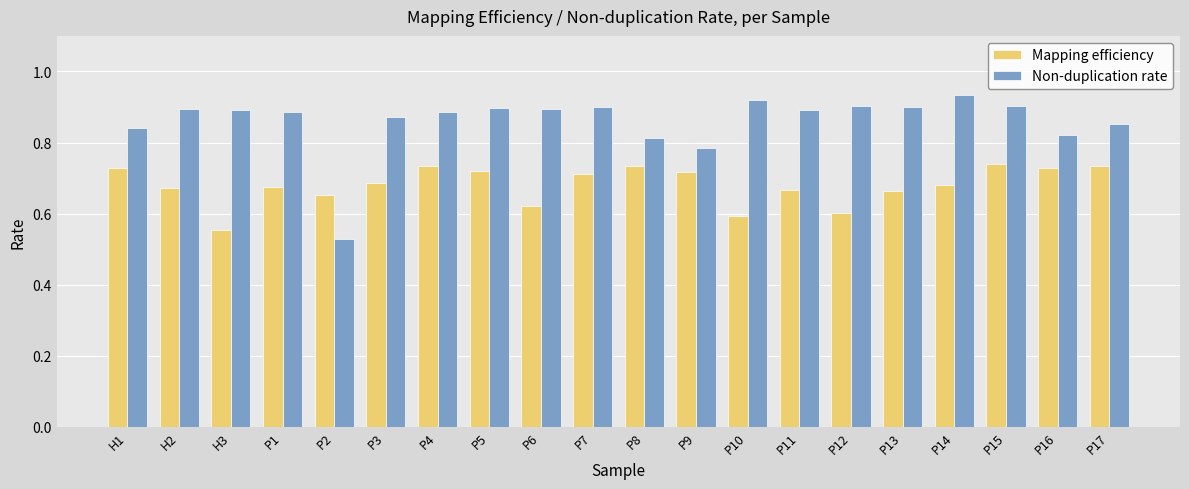

How many bars are there in each group?

2